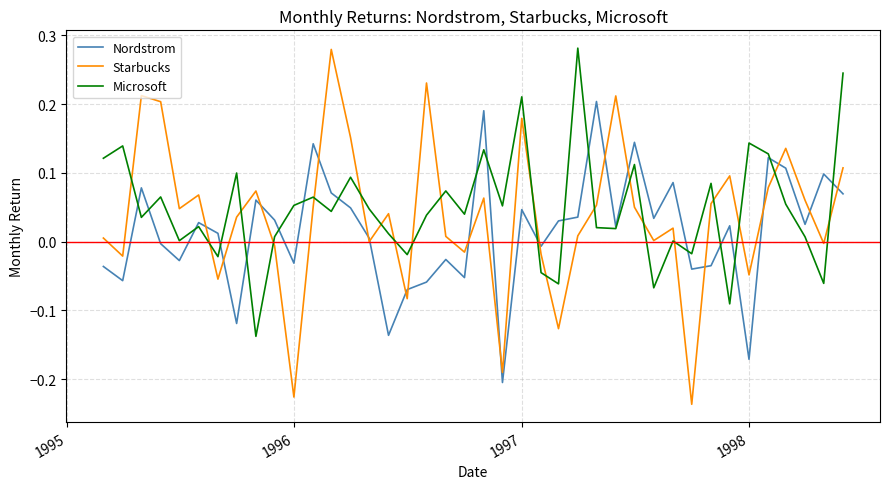

Does the chart have visible grid lines?

Yes